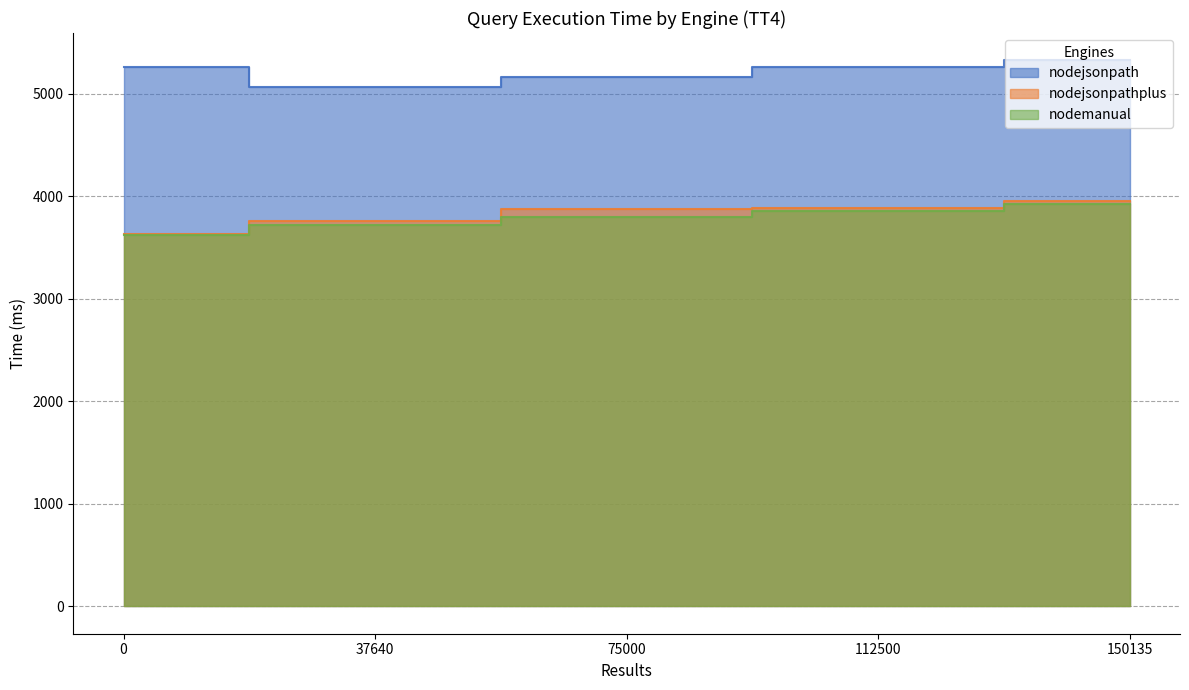

What is the label of the 14th point from the left?

150135